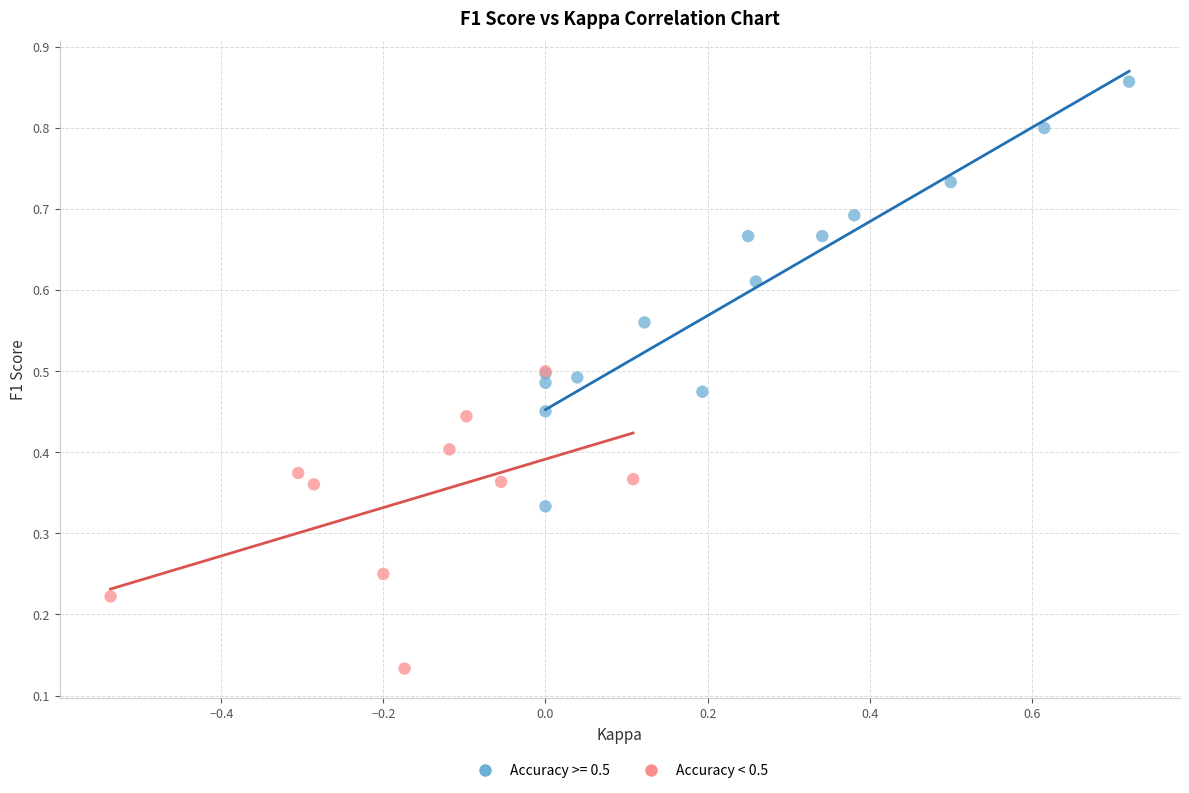

Which series has the largest Y range (max minus min)?

Accuracy >= 0.5